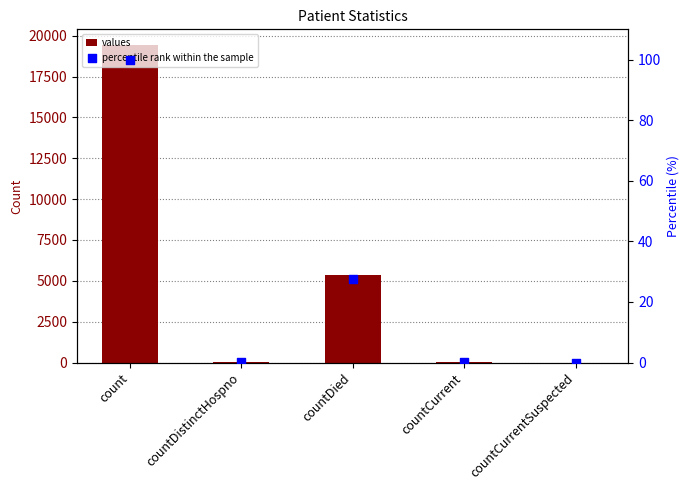

Is the value of percentile rank within the sample at countDistinctHospno greater than the value of values at countCurrentSuspected?

Yes